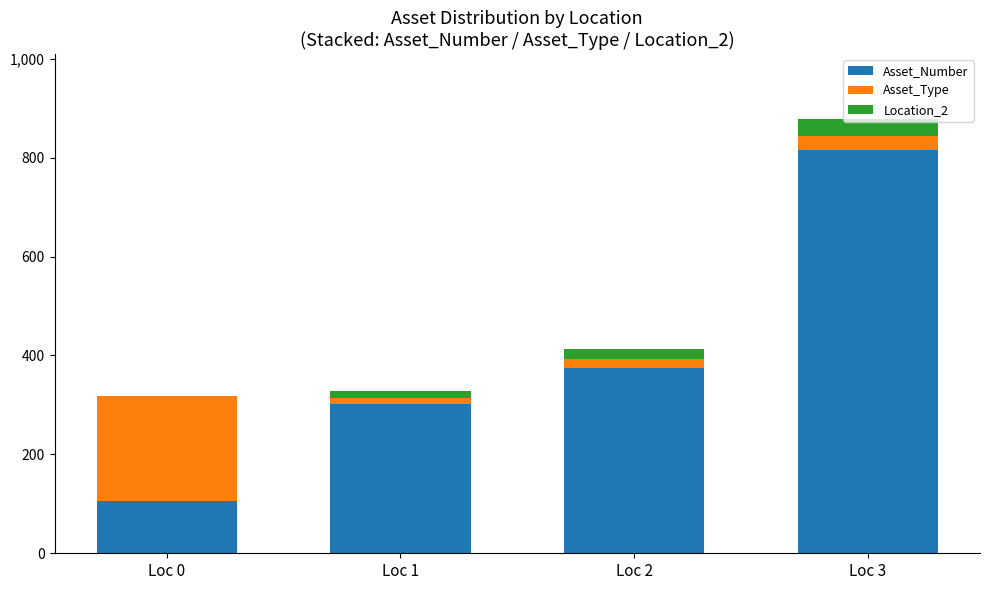

At which category is the sum across all series the highest?

Loc 3